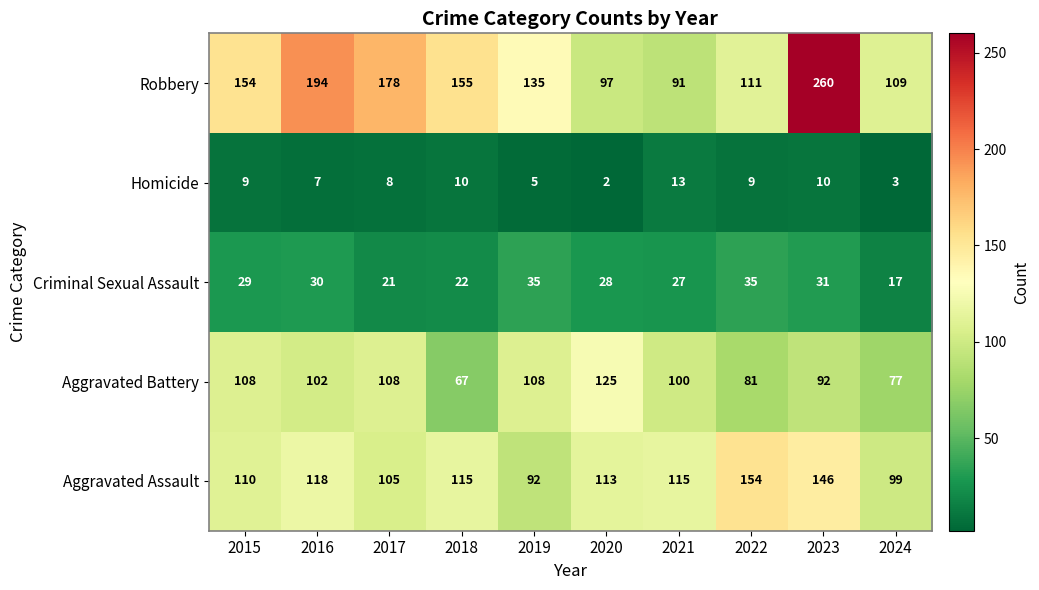

Count the number of categories in the chart.

10